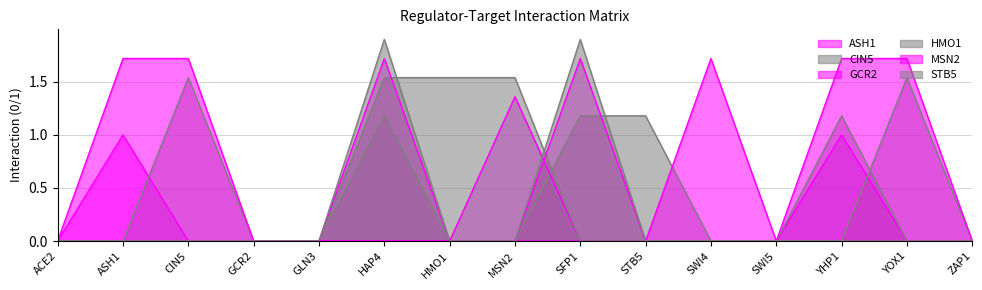

At ASH1, list the series in order from smallest to largest.

CIN5, GCR2, HMO1, STB5, ASH1, MSN2